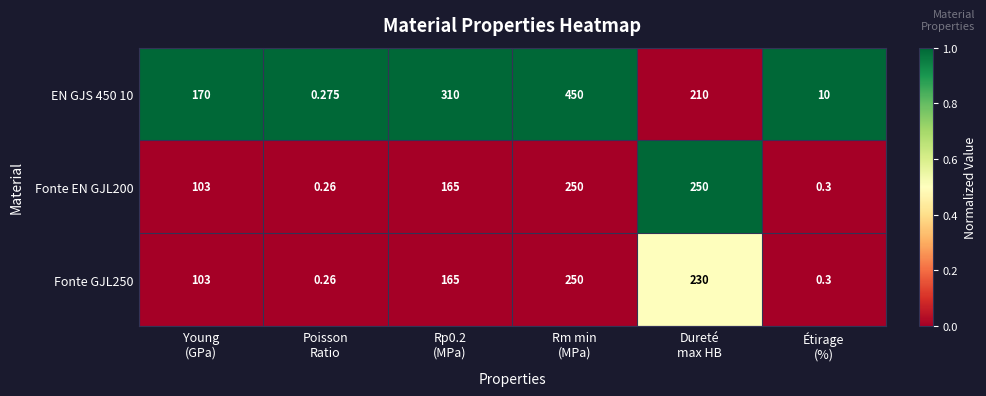

What is the spread (max minus min) of values at Rm min
(MPa)?

200.0